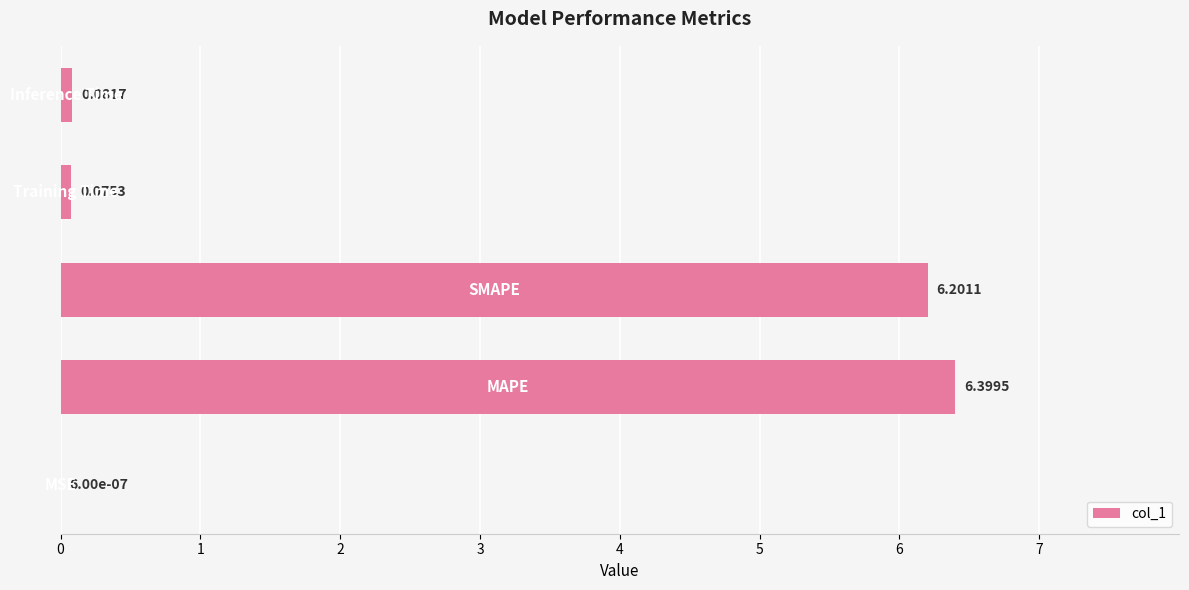

Are the bars horizontal?

Yes